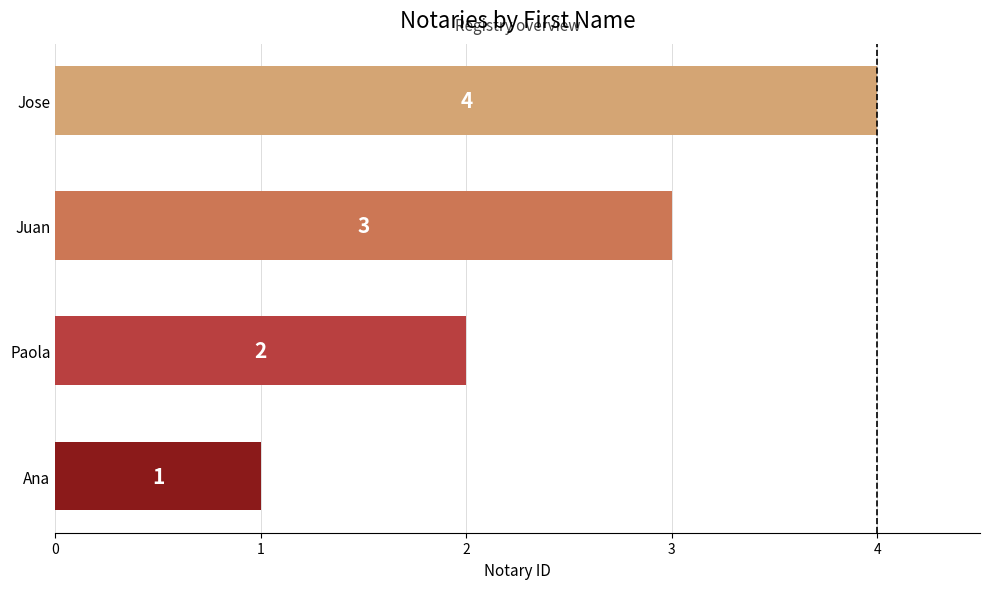

What is the difference between the maximum and second lowest values?

2